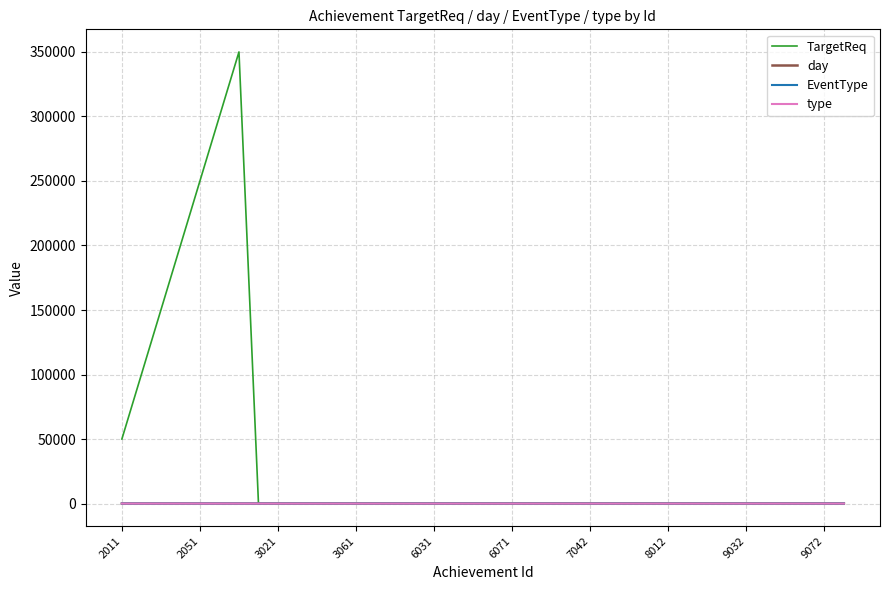

How many distinct data groups are displayed?

4